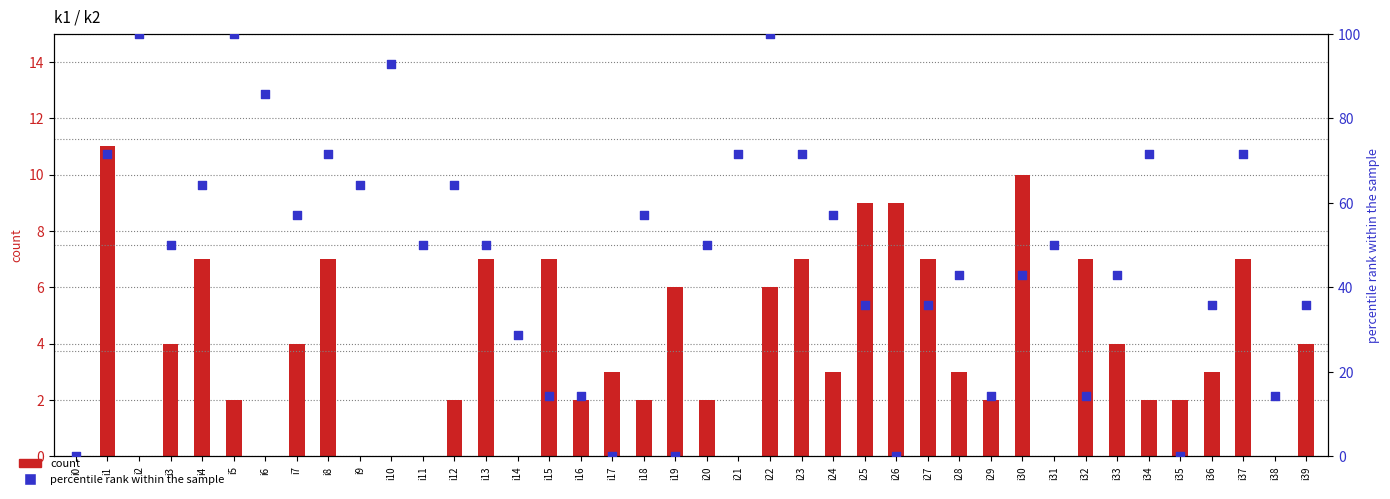

Which series reaches the minimum Y coordinate?

k1 (count)